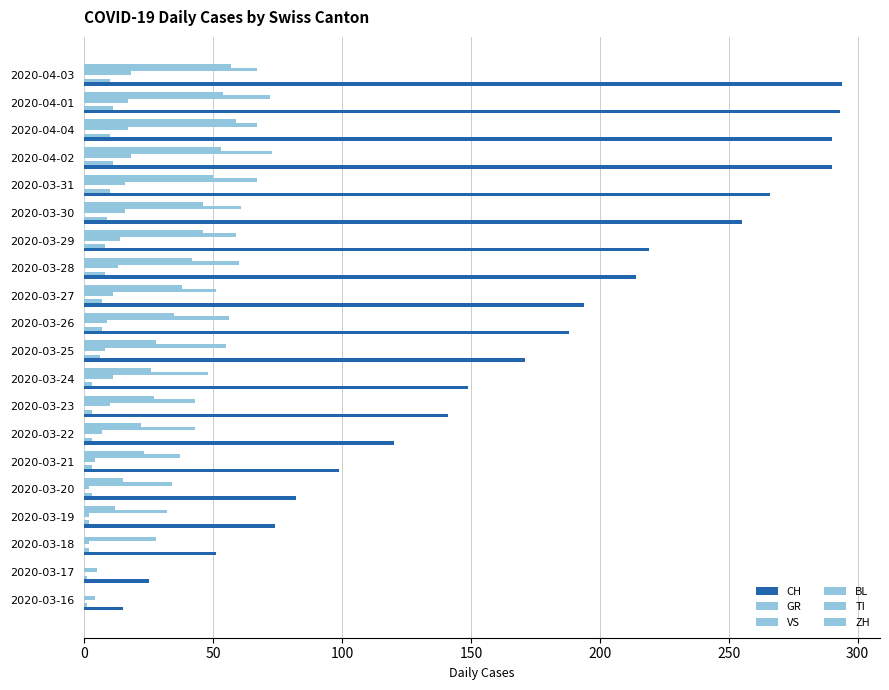

Count the number of categories in the chart.

20